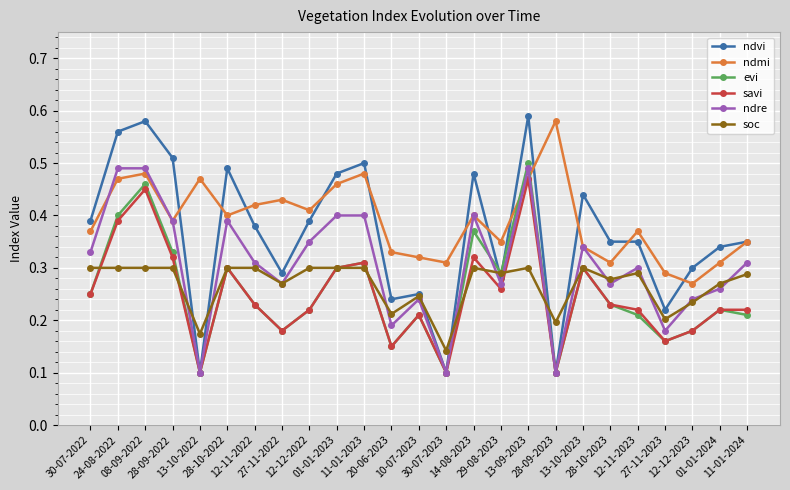

At which label is soc closest to 0?

30-07-2023